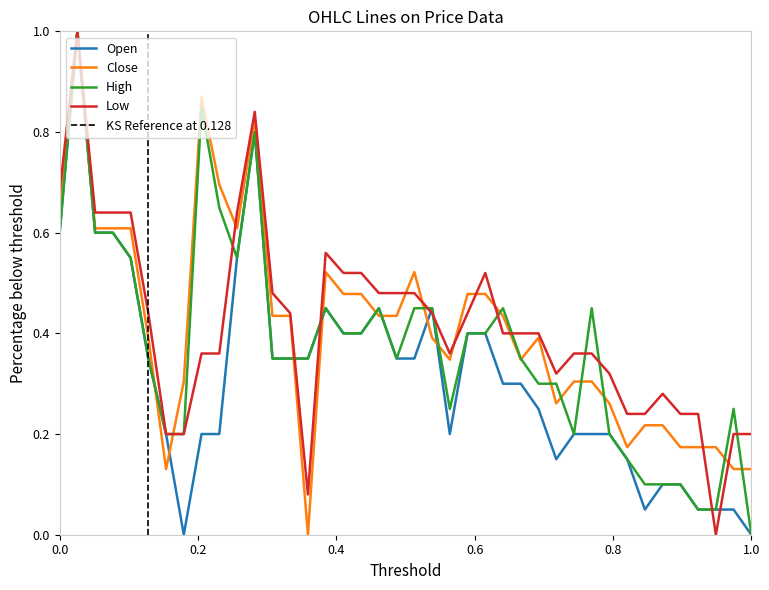

What is the highest value of the Open series?

1.0